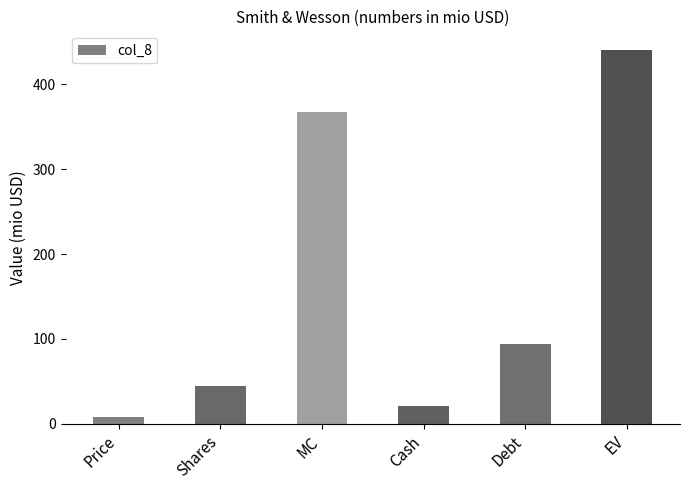

What is the label of the 5th bar from the right?

Shares